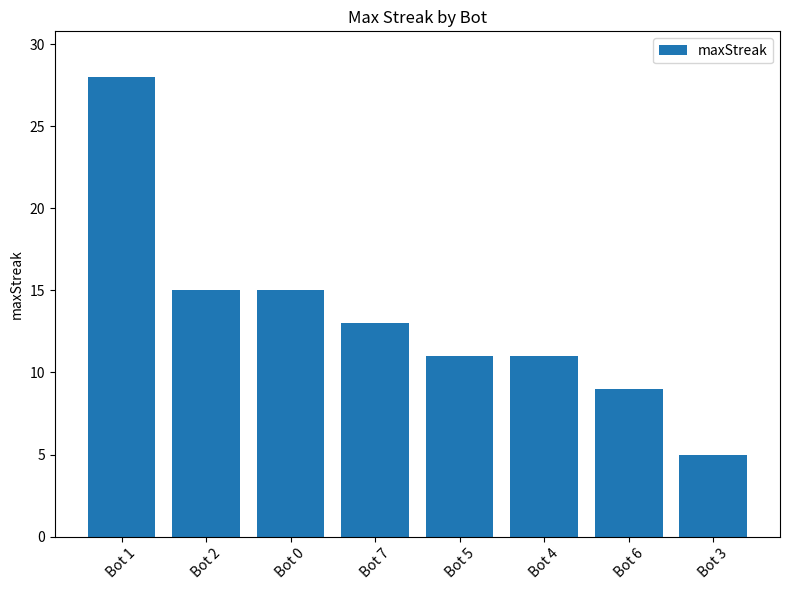

At which label does the data first exceed 13?

Bot 1